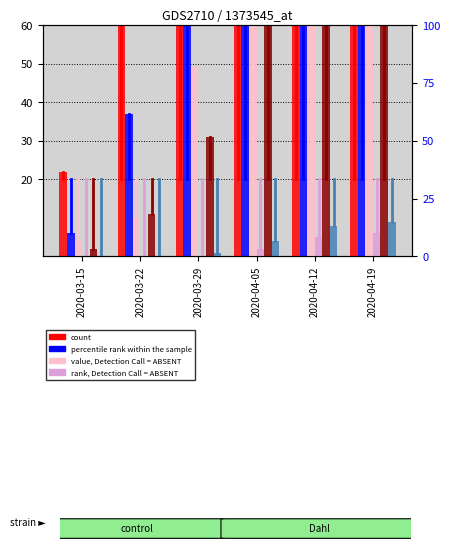

True or false: TI has a value of 361 at 2020-04-12.

False